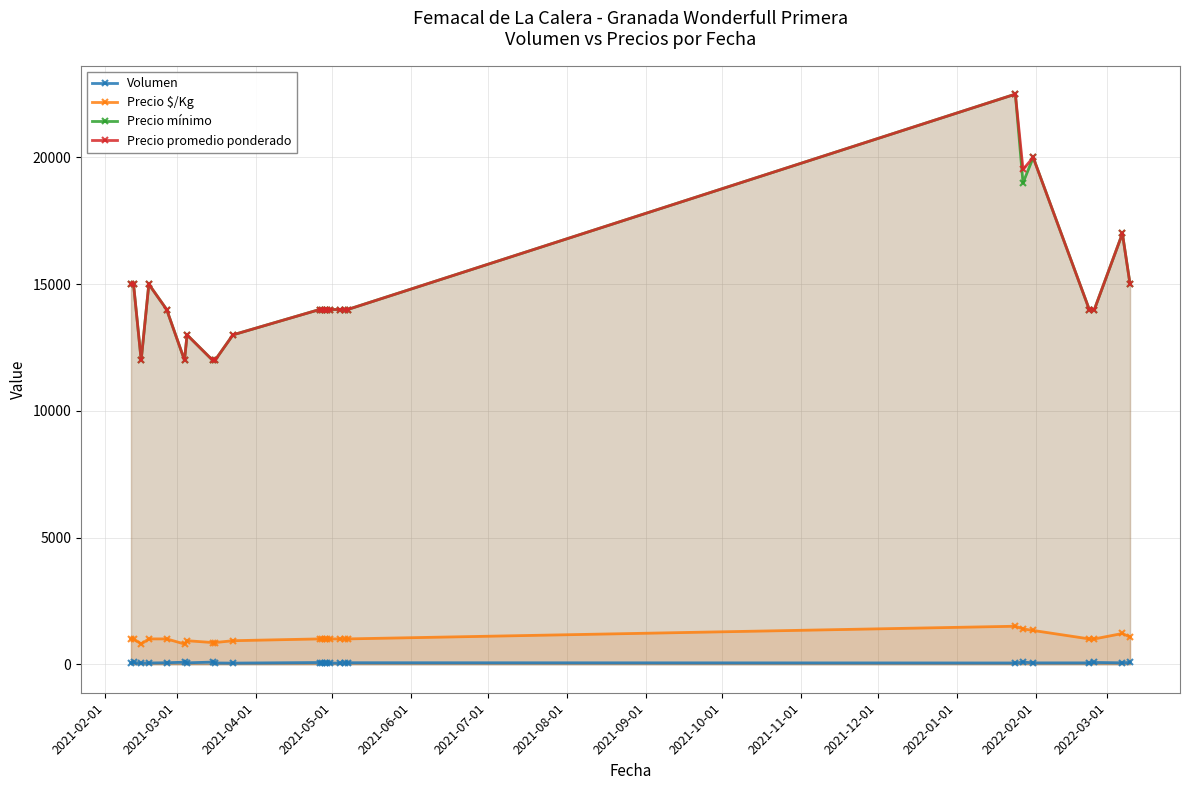

What is the highest value of the Precio mínimo series?

22500